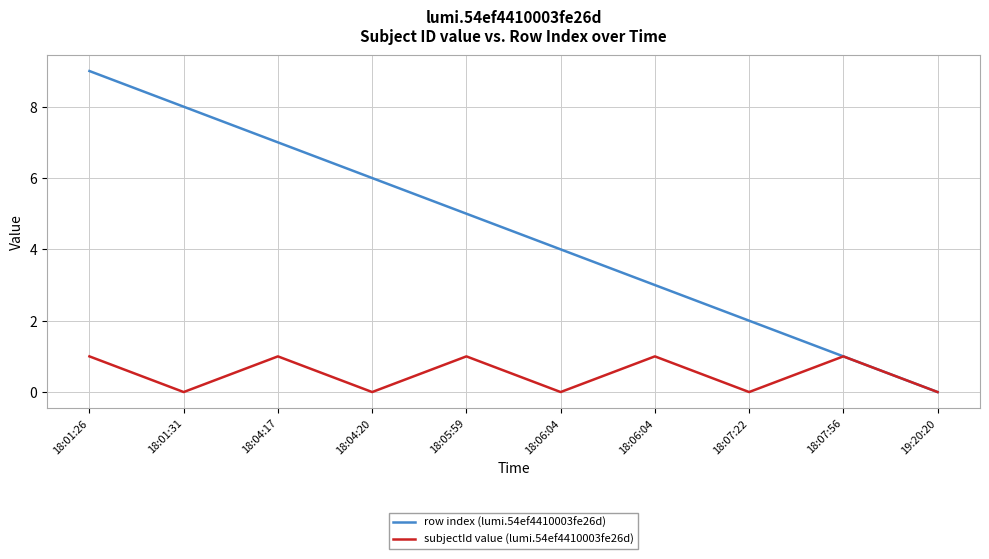

What is the label of the 2nd point from the right?

18:07:56